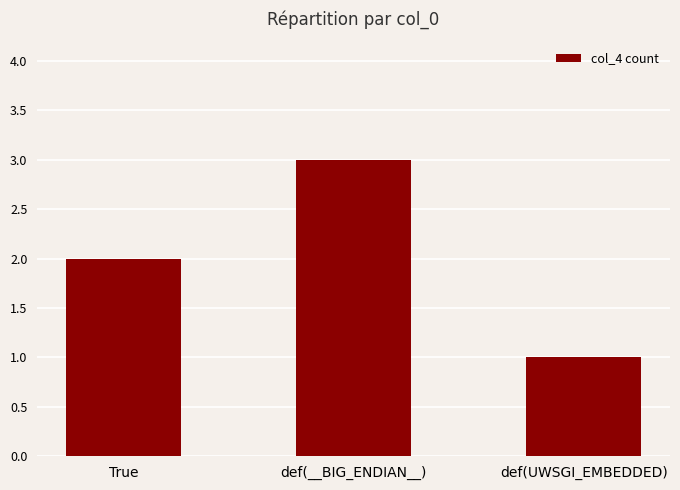

What is the ratio of the value at def(UWSGI_EMBEDDED) to the value at def(__BIG_ENDIAN__)?

0.3